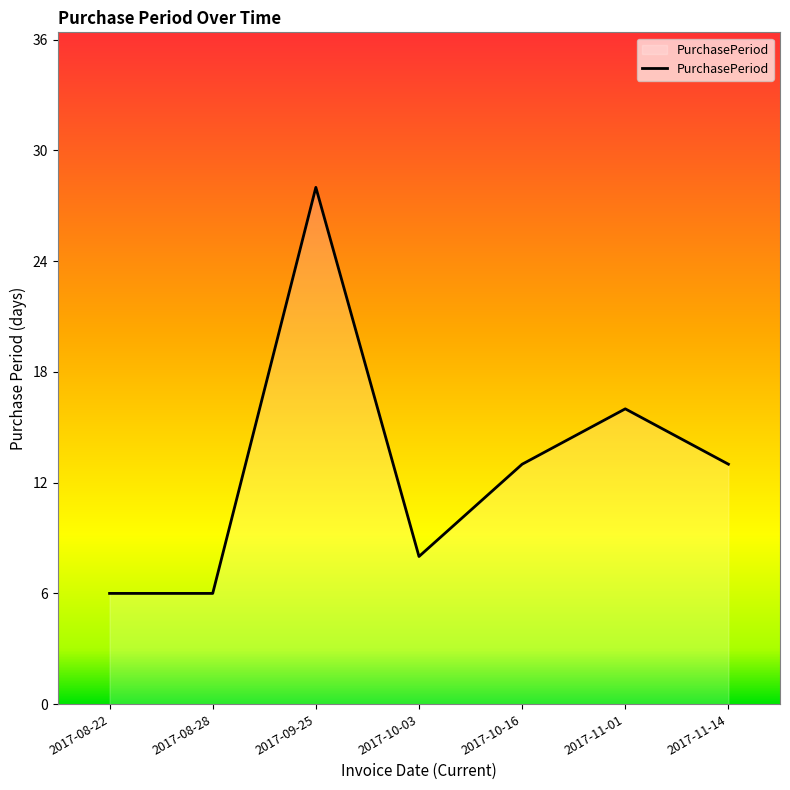

What is the ratio of the value at 2017-11-14 to the value at 2017-10-16?

1.0